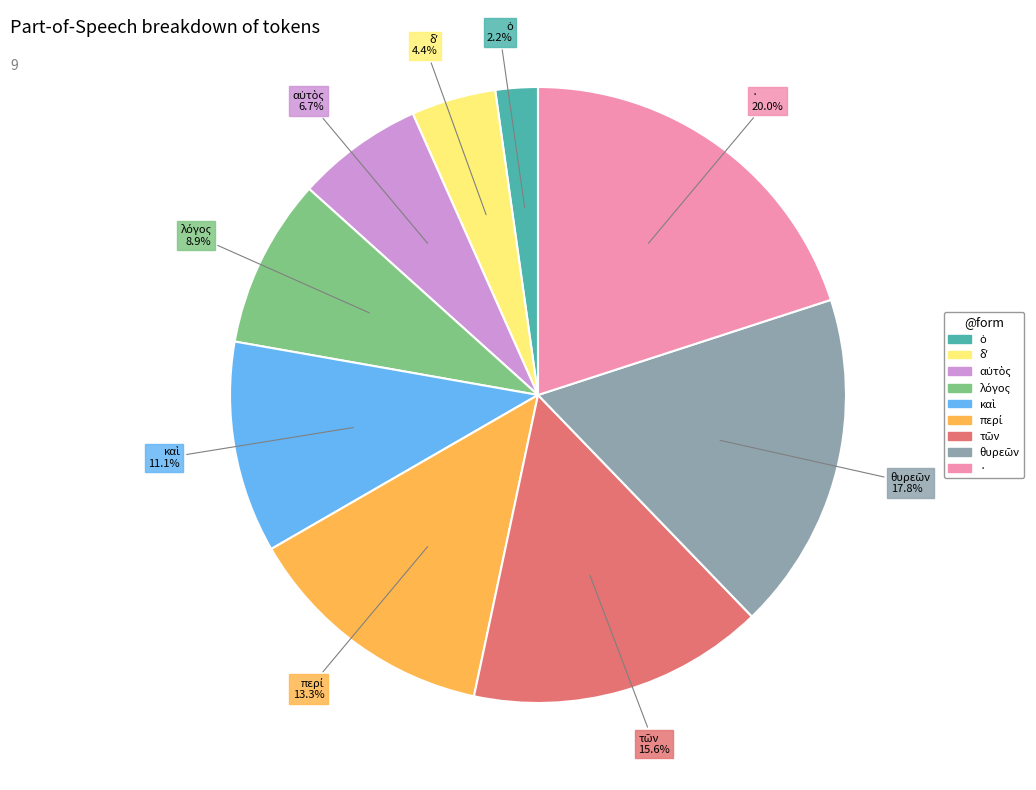

What is the largest slice in the pie chart?

·